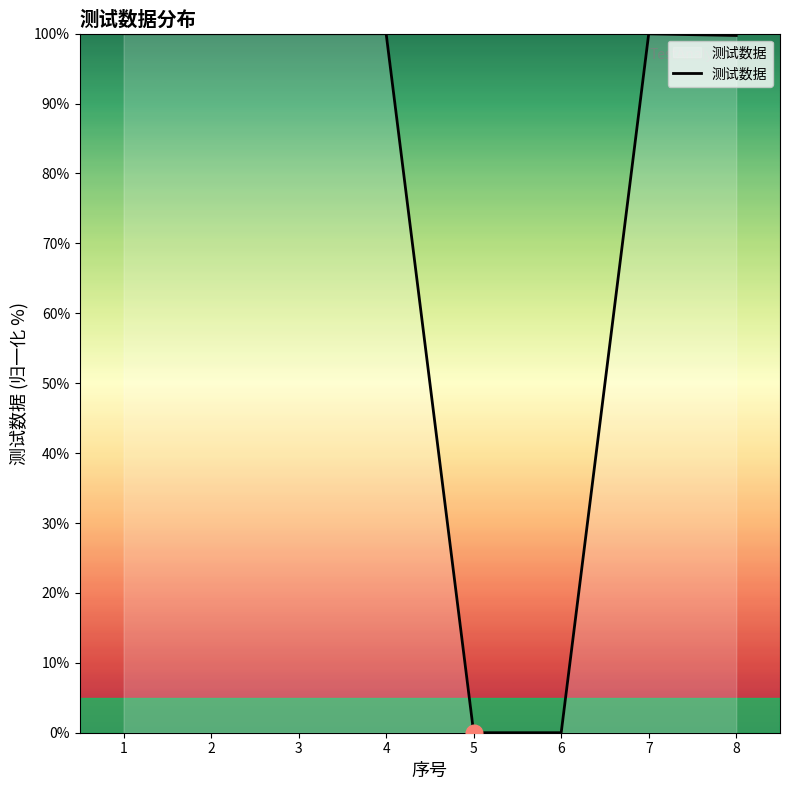

The value at 4 is 34.0. True or false?

False